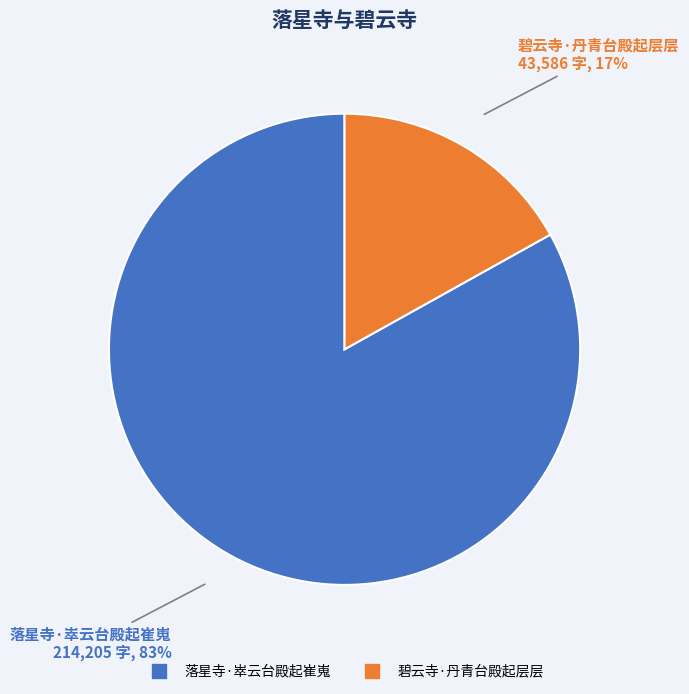

Which category accounts for the majority?

落星寺·崒云台殿起崔嵬